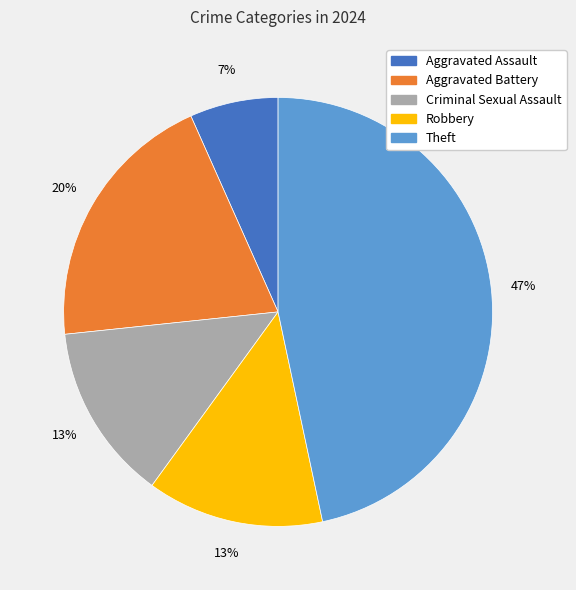

The Criminal Sexual Assault slice represents 13% of the pie. True or false?

True